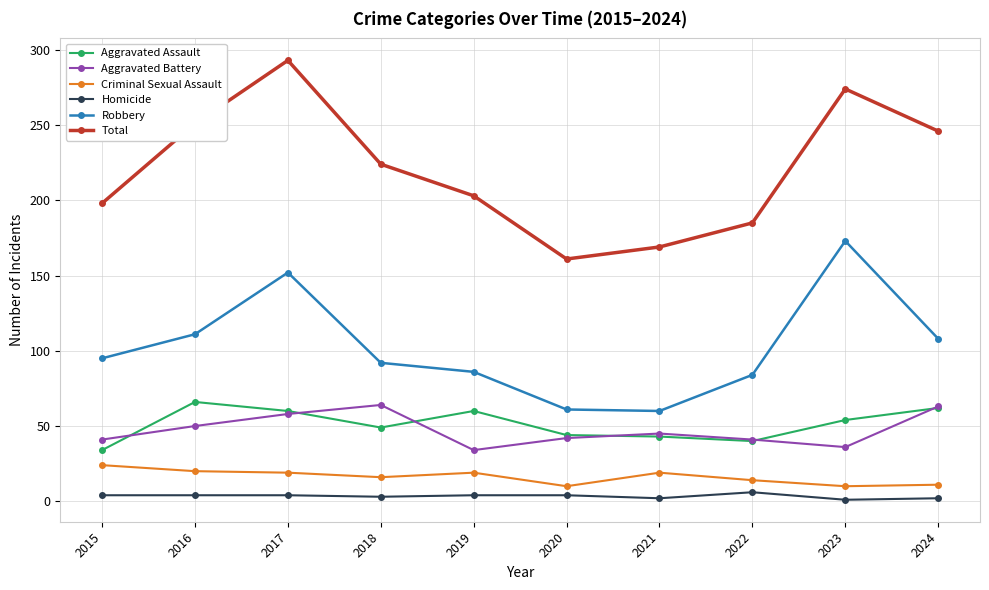

Is it true that Aggravated Assault equals 14 at 2024?

False